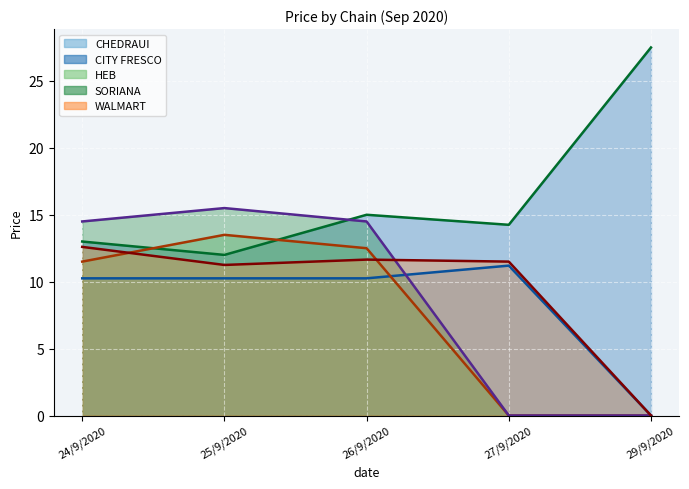

Which series has the largest total across all categories?

CITY FRESCO